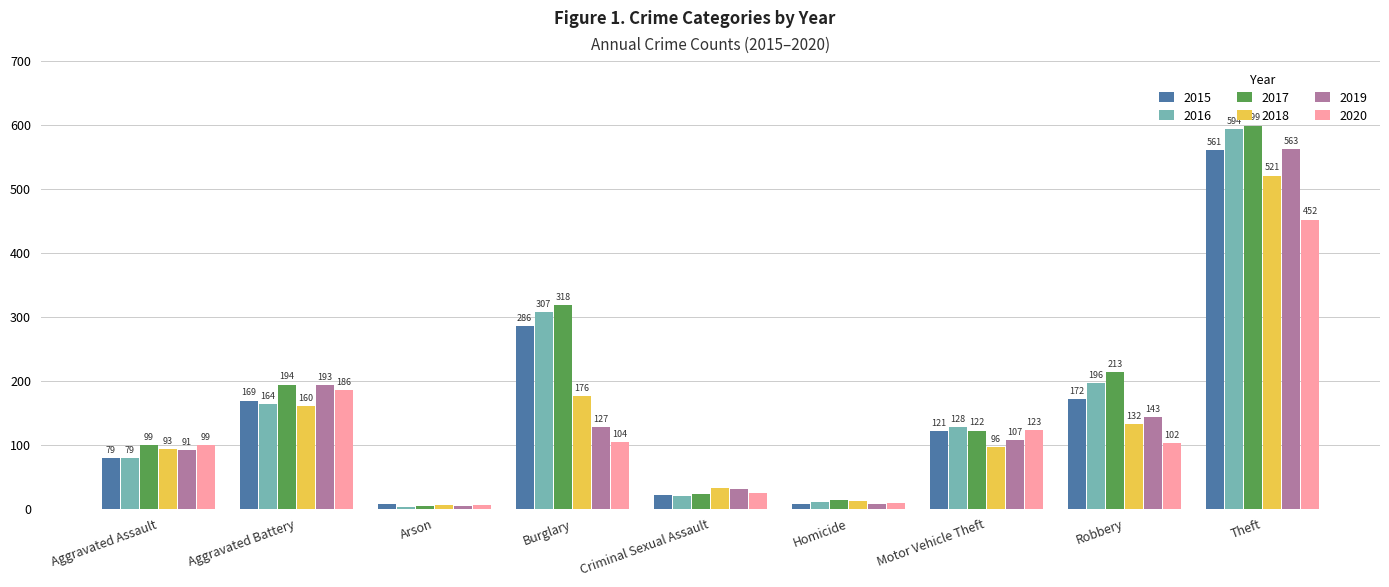

Count the number of data series in this chart.

6